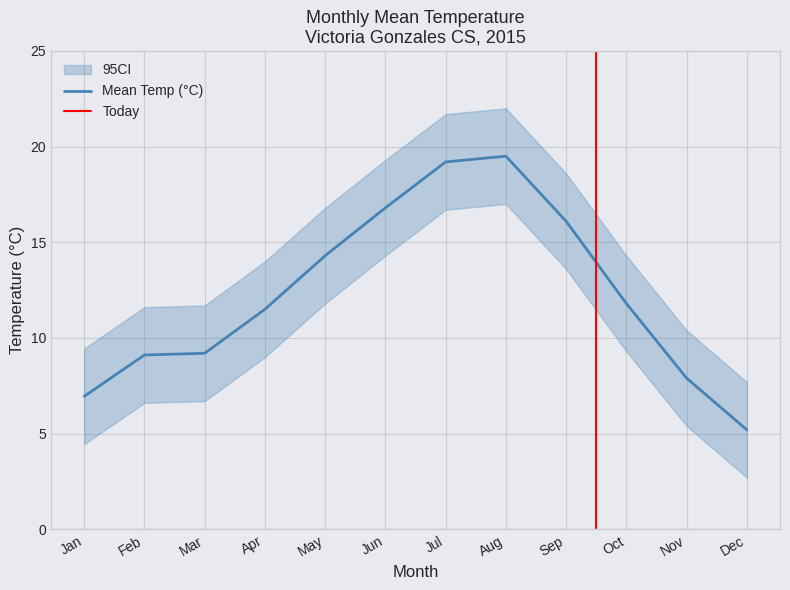

Read the Mean Temp (°C) value at Mar.

9.2